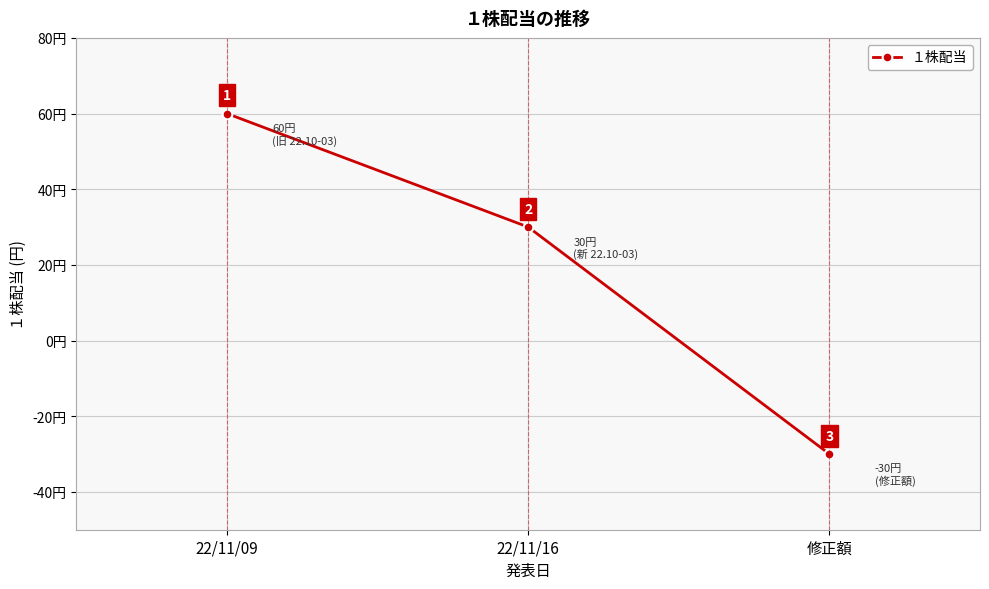

Rank the categories by value from lowest to highest.

修正額, 22/11/16, 22/11/09